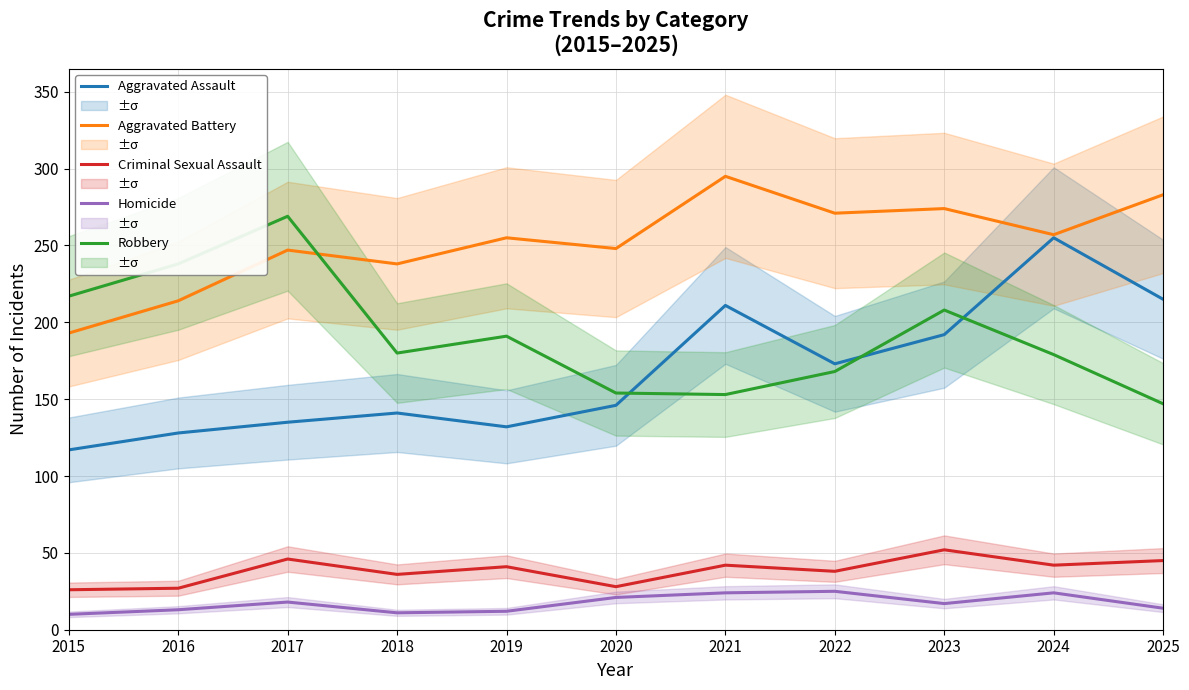

Rank the categories by Robbery value from lowest to highest.

2025, 2021, 2020, 2022, 2024, 2018, 2019, 2023, 2015, 2016, 2017